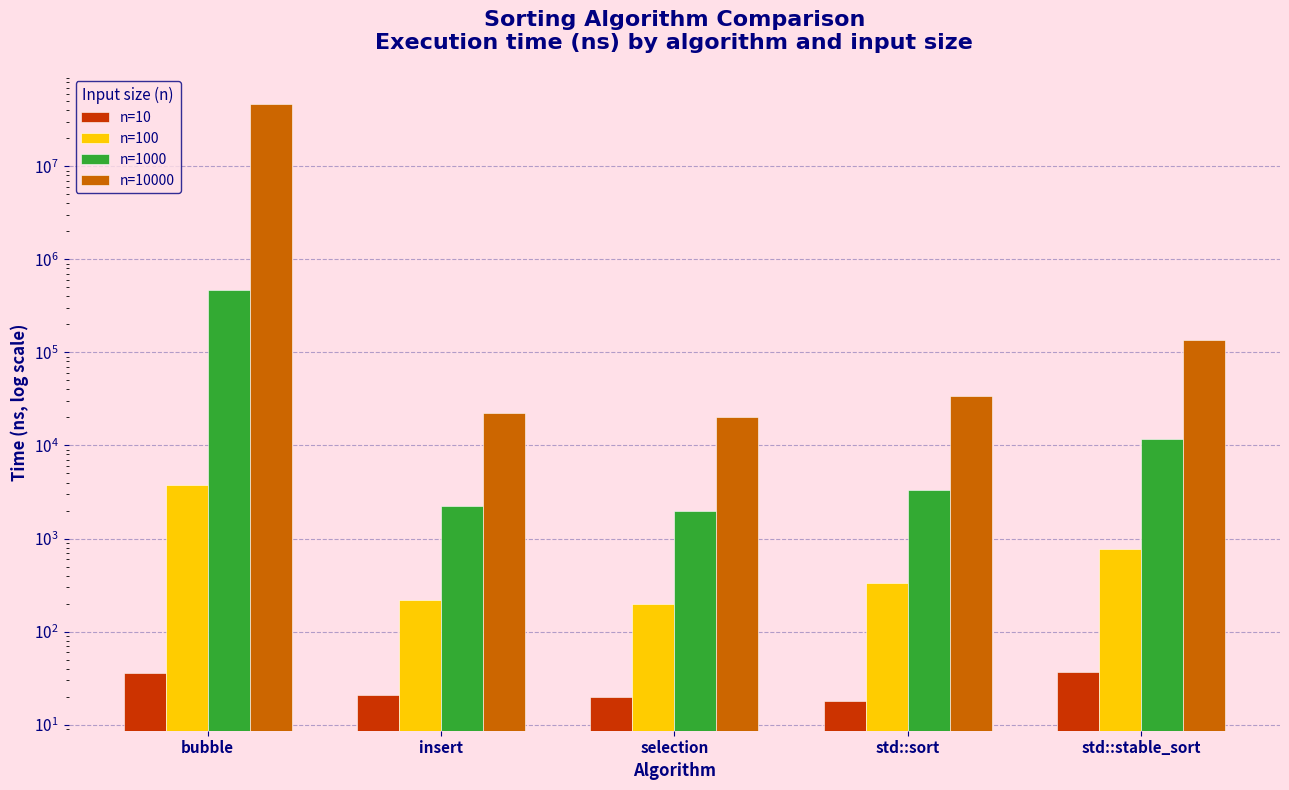

What position from the left is selection?

3